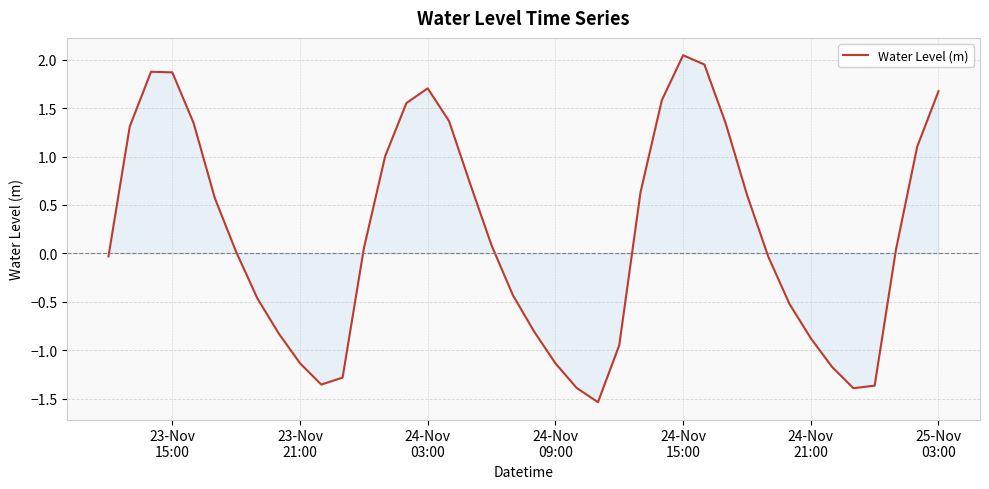

What is the minimum value shown in the chart?

-1.5